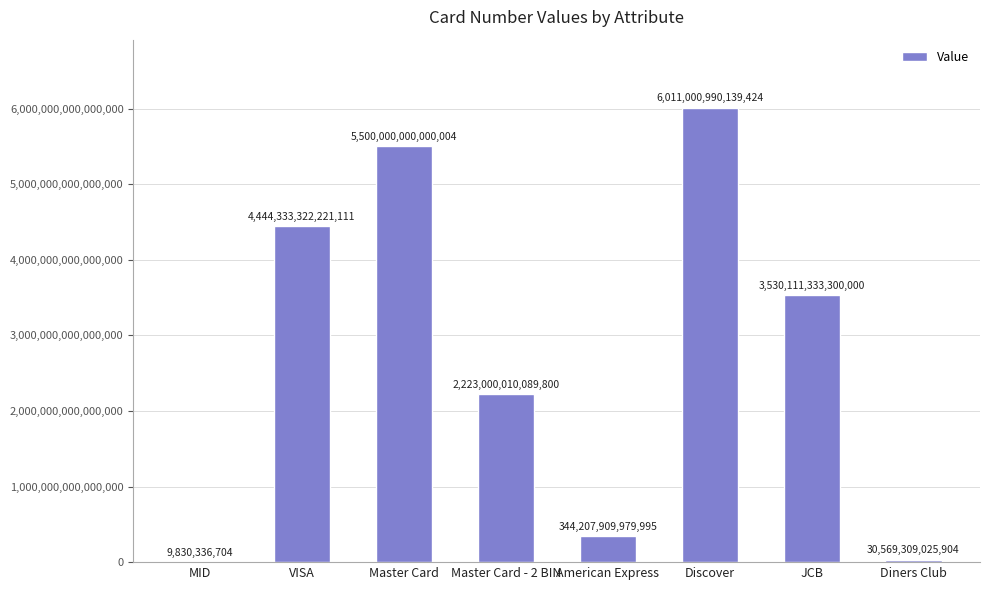

Which category has the highest value across all series?

Discover